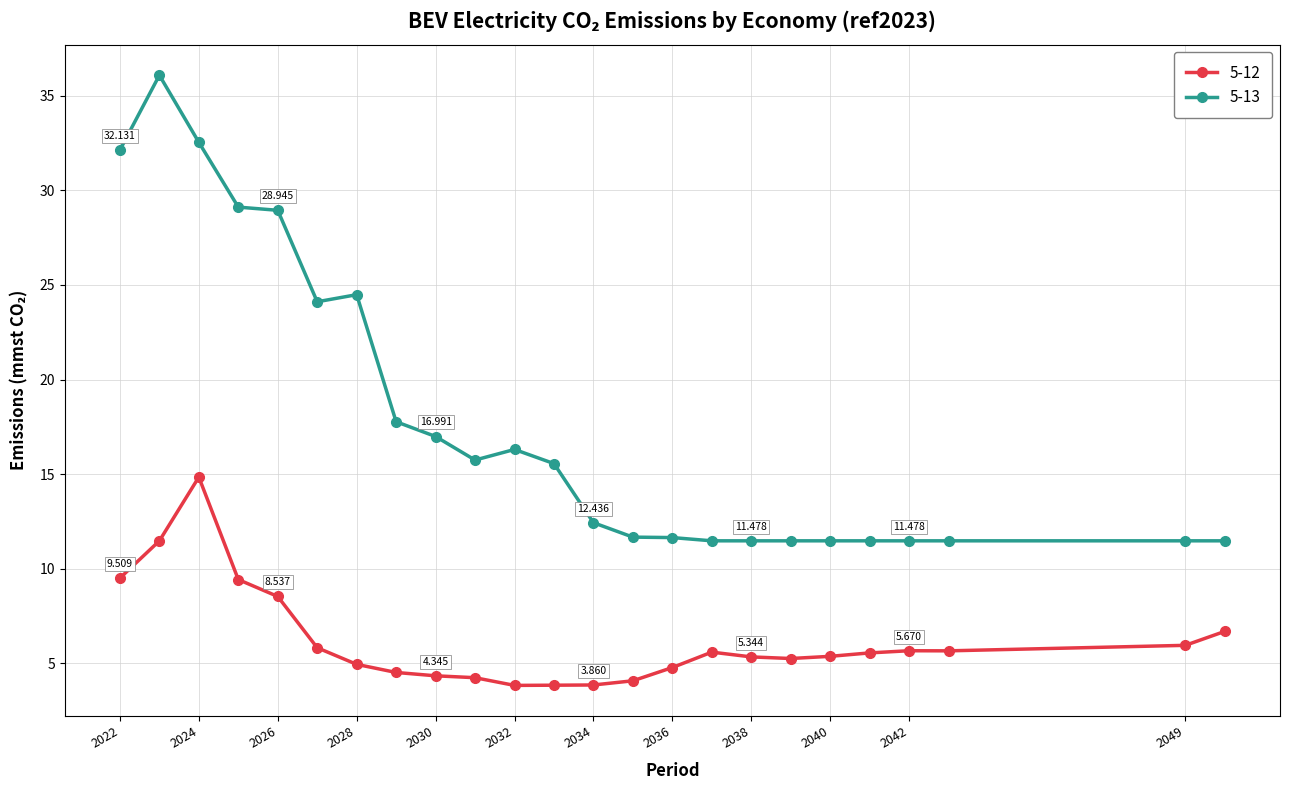

True or false: 5-13 and 5-12 cross at least once.

False